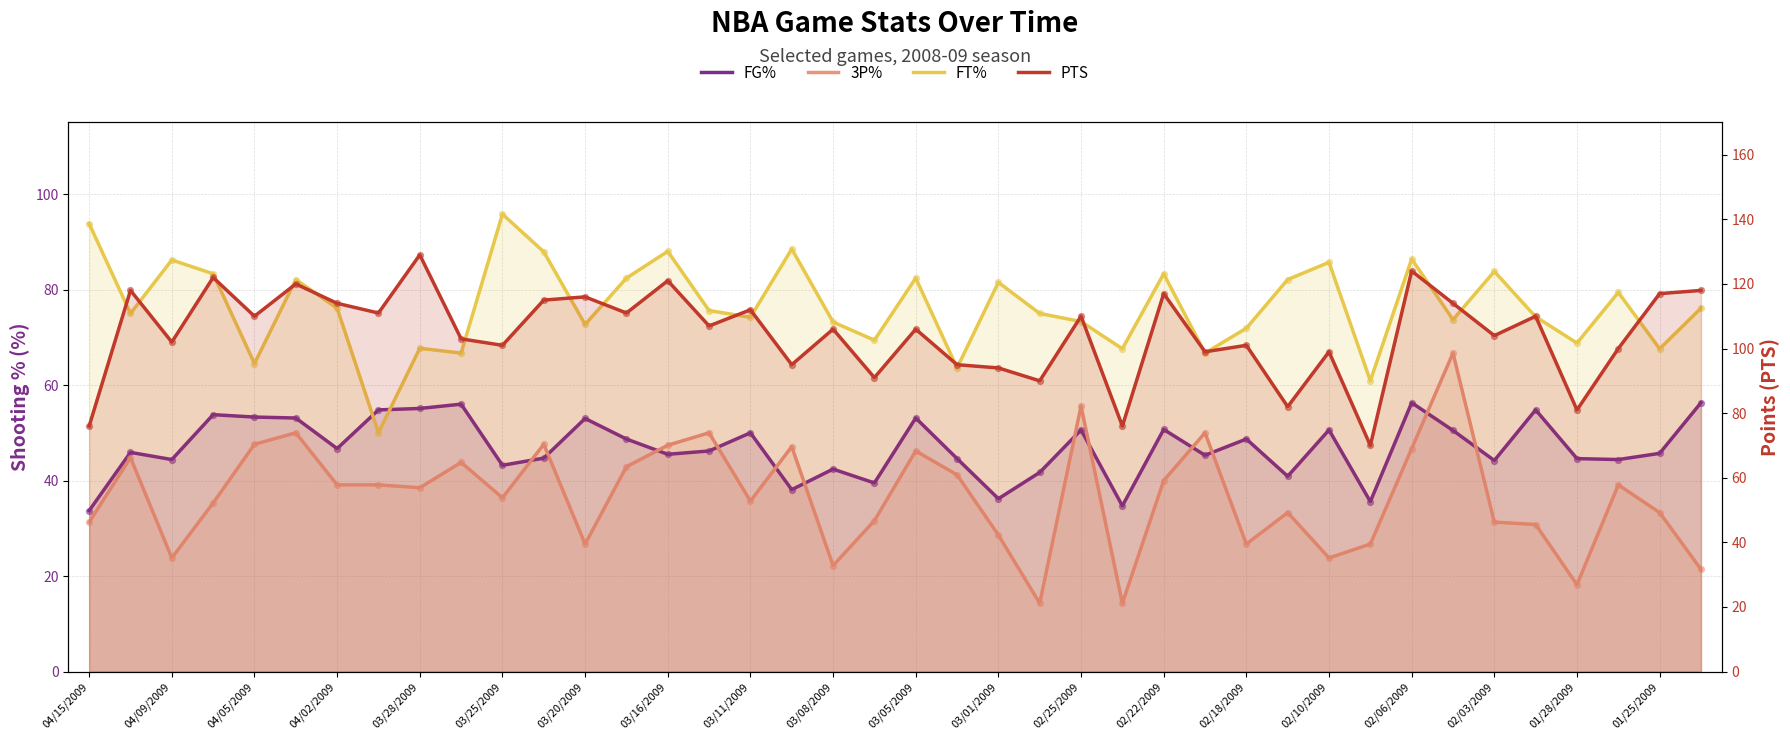

Which series contains the highest Y value?

PTS